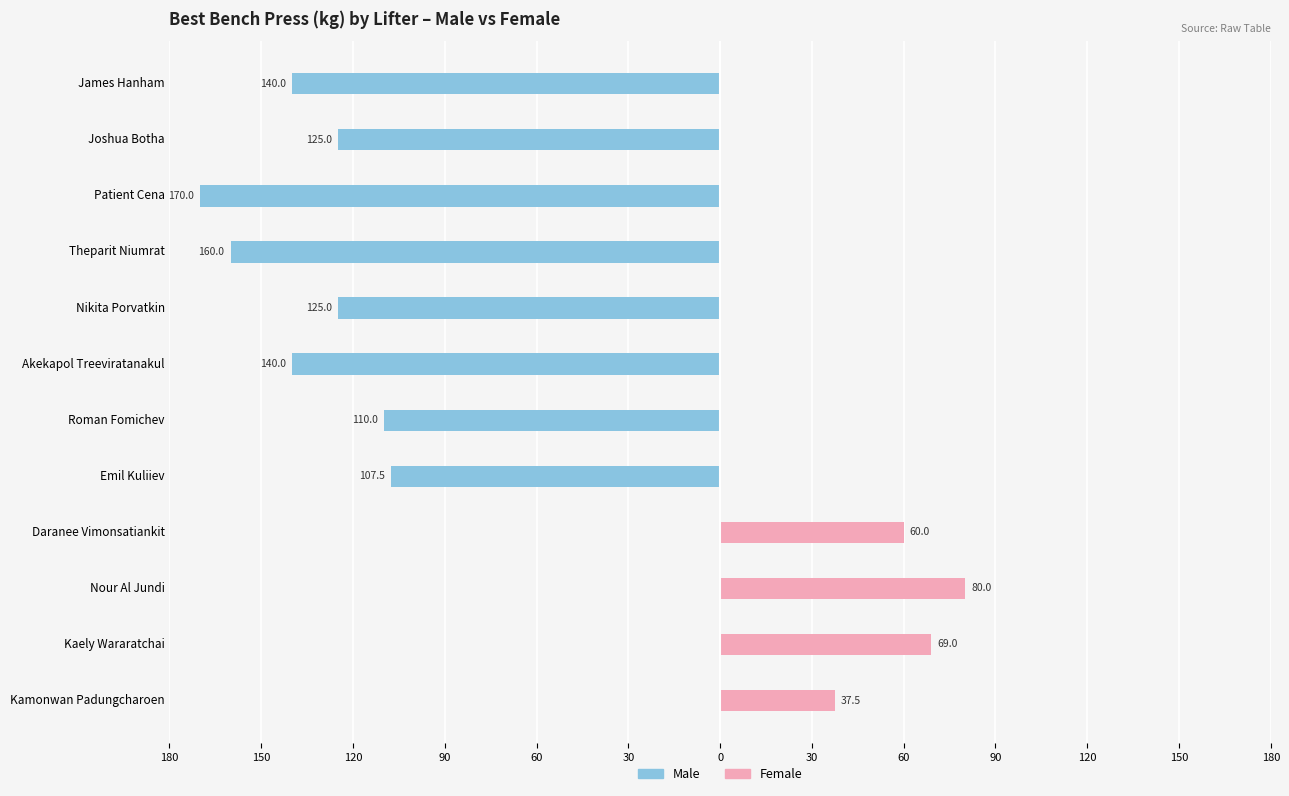

The value of Female at James Hanham is -35.5. True or false?

False